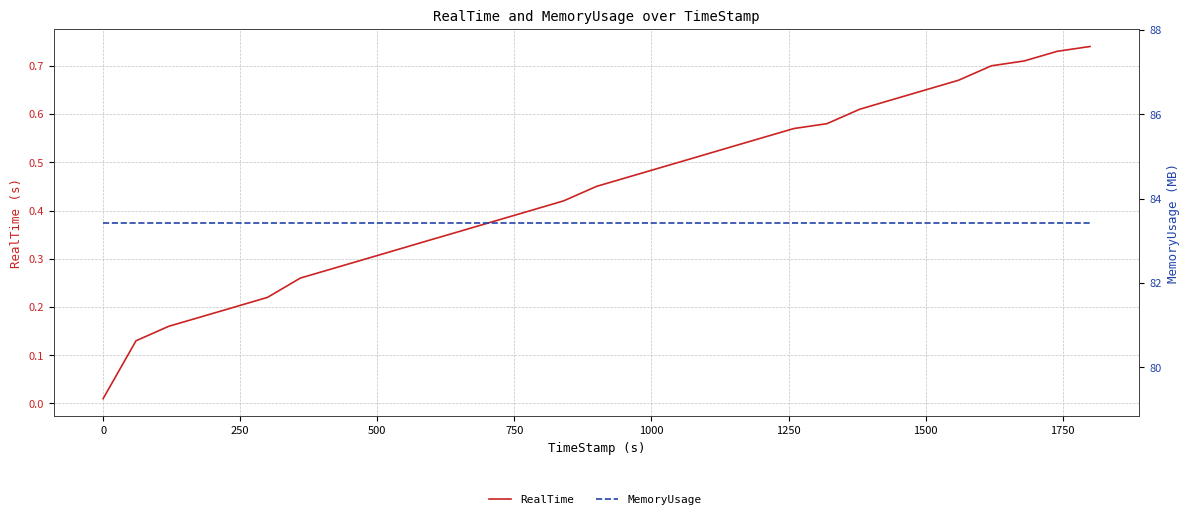

Rank the series by their maximum value, from lowest to highest.

RealTime, MemoryUsage